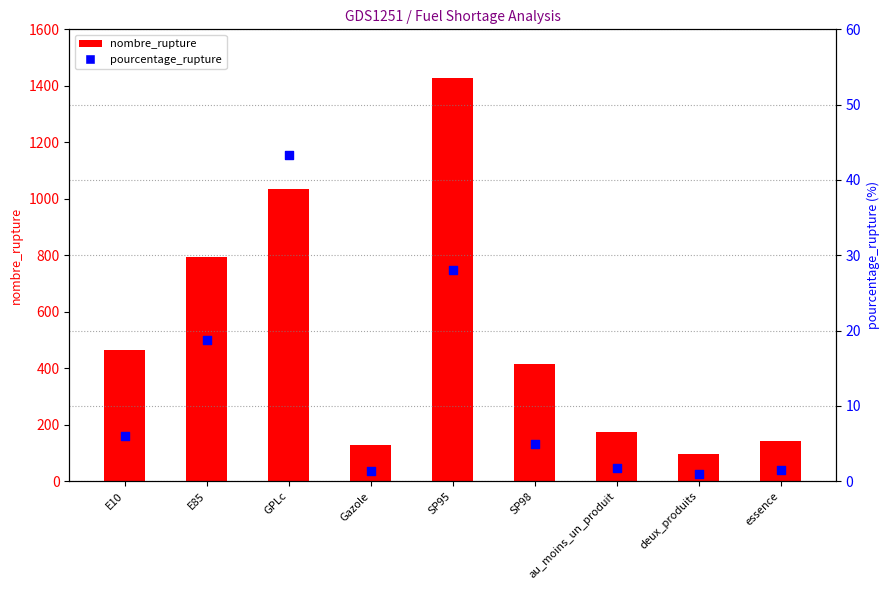

Which series reaches the maximum Y coordinate?

nombre_rupture